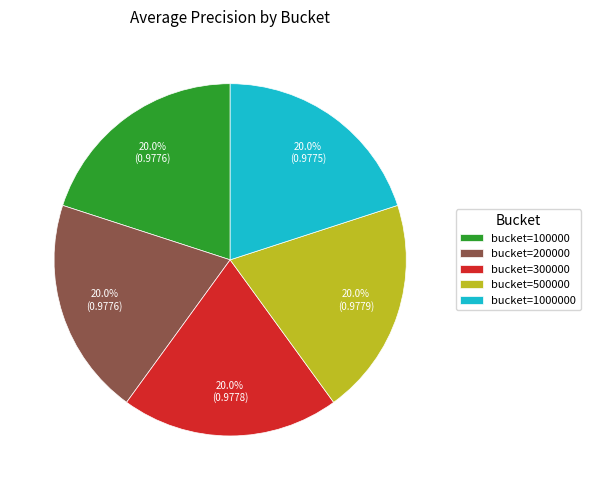

Combined, what portion of the pie is bucket=1000000 and bucket=300000?

40.0%